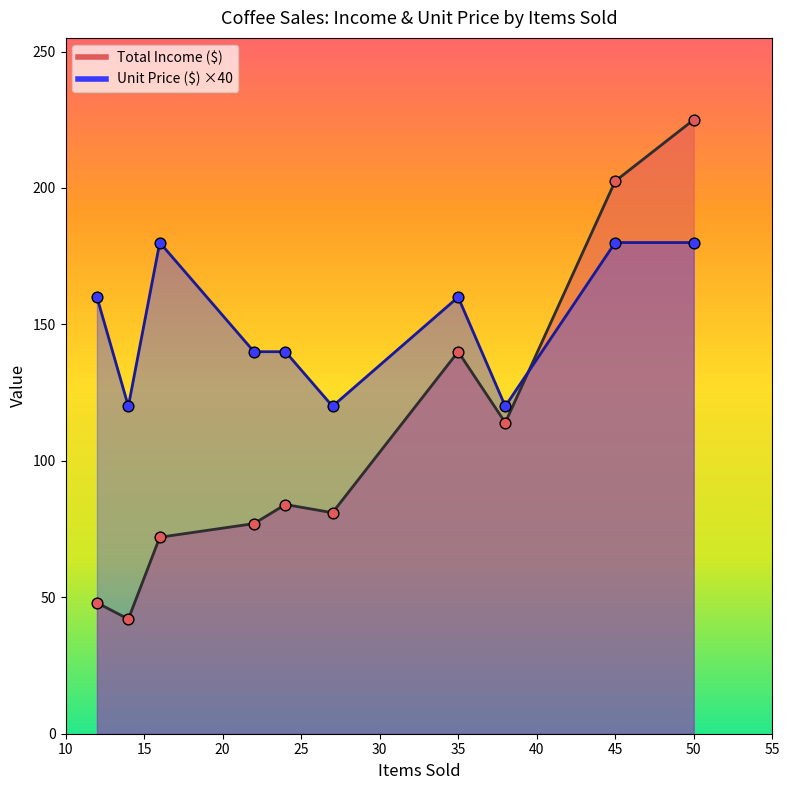

Which series has the largest total across all categories?

Total Income ($)